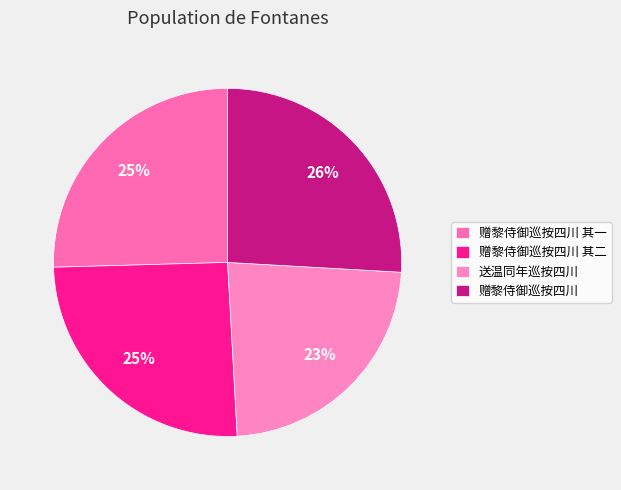

Rank the categories by value from lowest to highest.

送温同年巡按四川, 赠黎侍御巡按四川 其一, 赠黎侍御巡按四川 其二, 赠黎侍御巡按四川